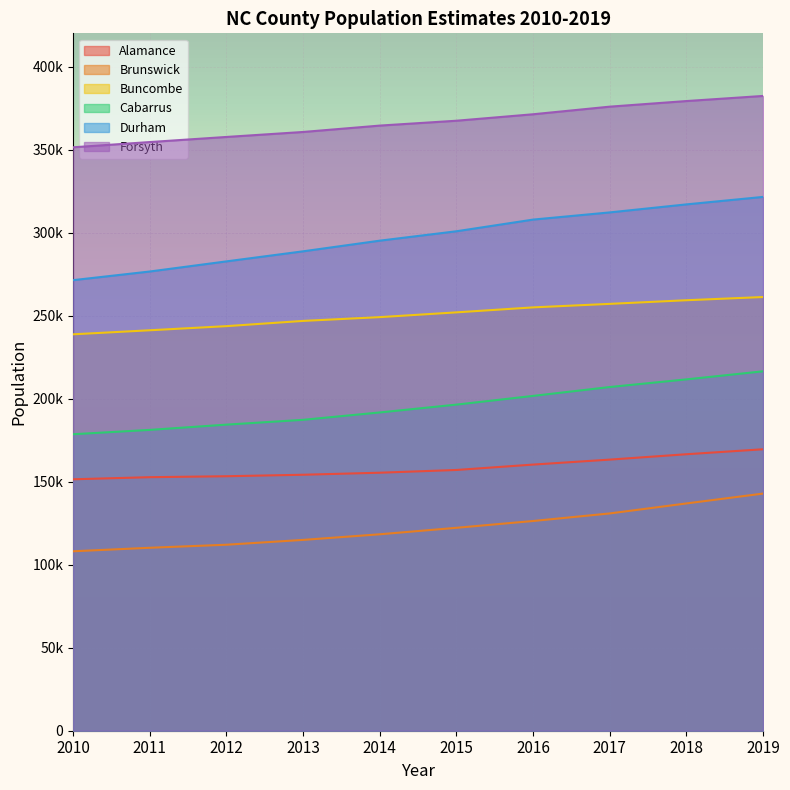

Is it true that Alamance equals 169509 at 2019?

True